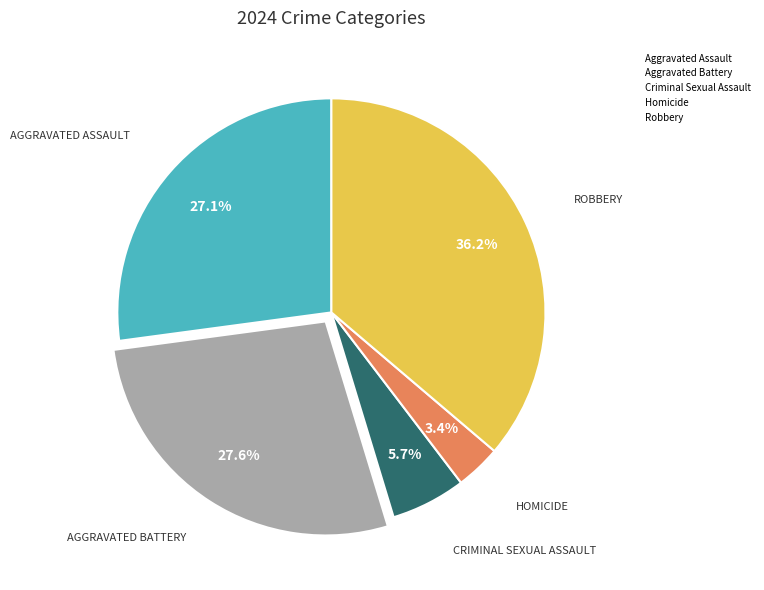

Does Homicide represent more than half of the total?

No